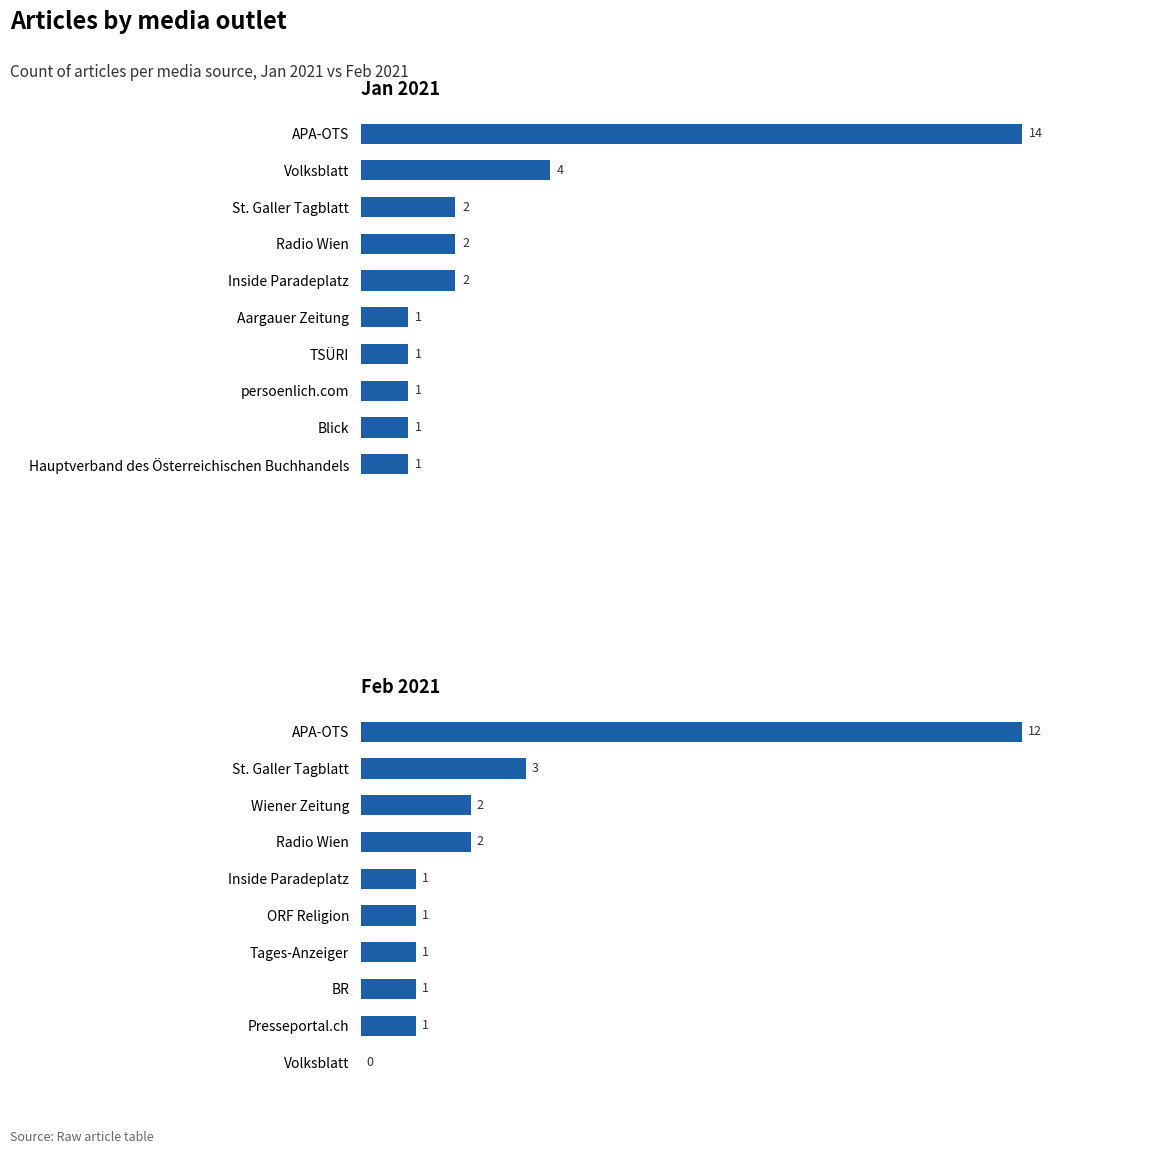

Is it true that Jan 2021 equals 1 at TSÜRI?

True